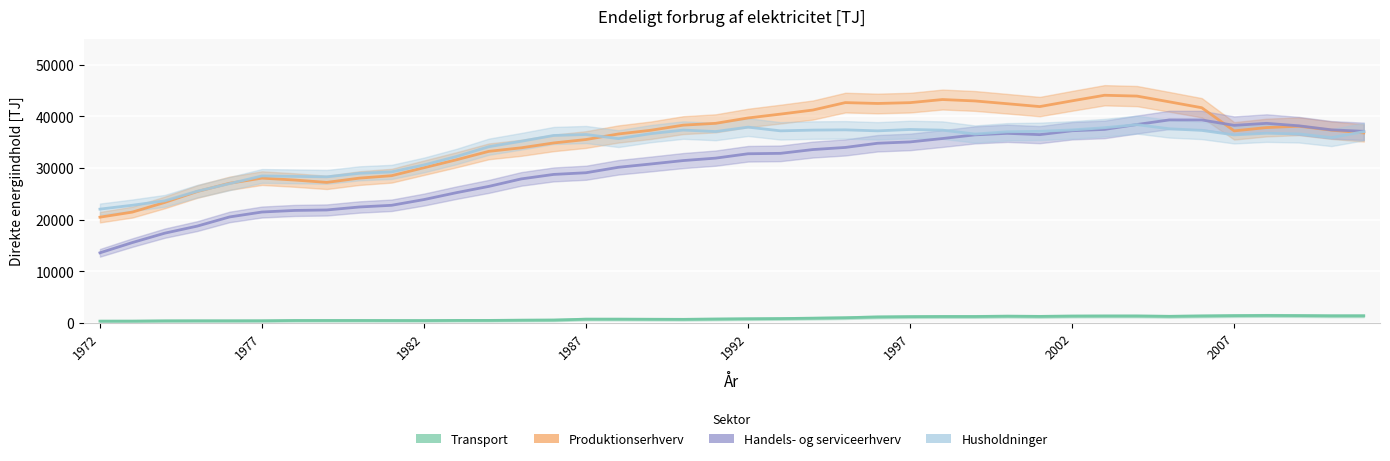

How many lines are shown in the chart?

4